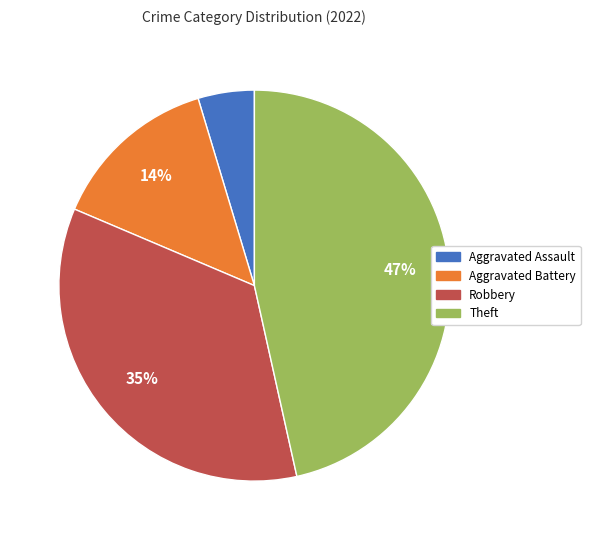

Is it true that Robbery is 46% of the pie?

False